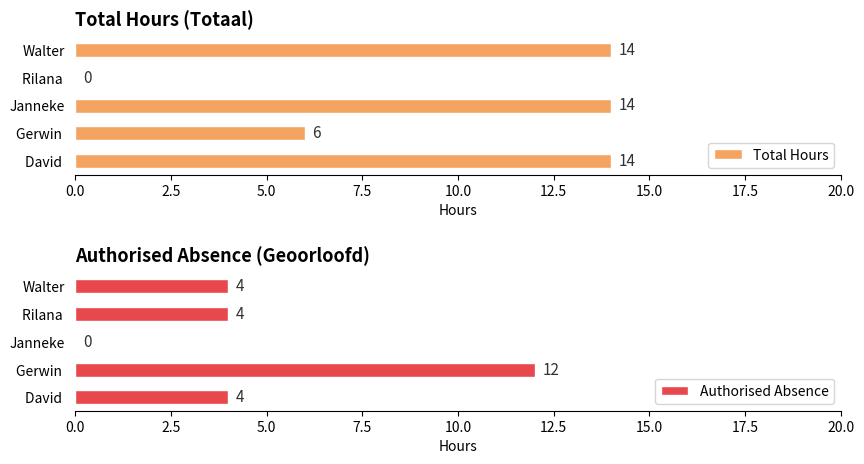

How many Total Hours values are between 6 and 14?

4